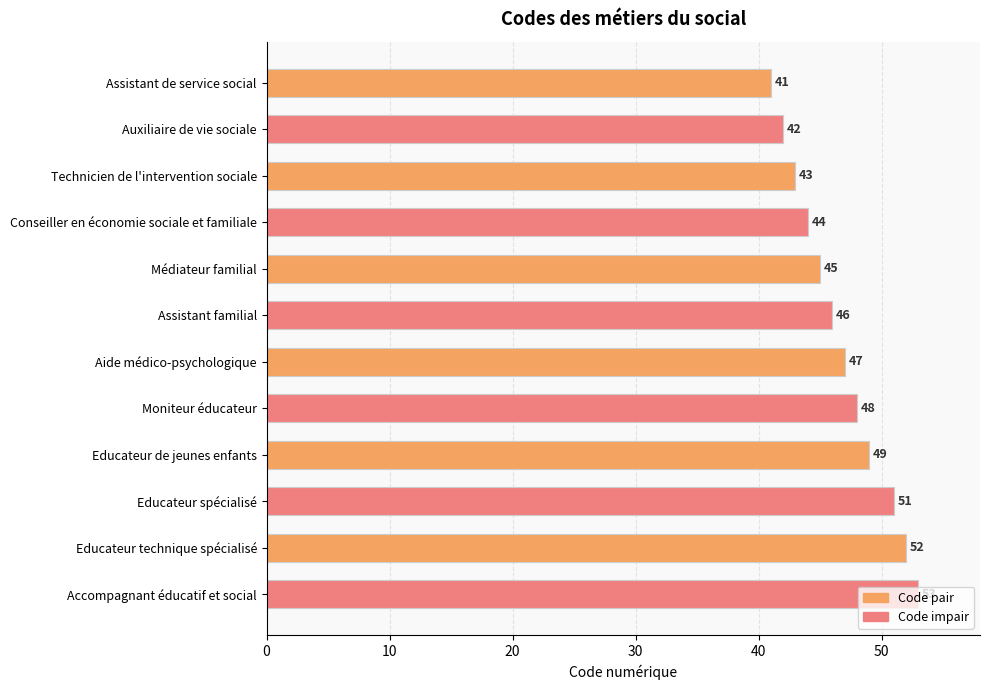

List the labels in order of value, smallest first.

Assistant de service social, Auxiliaire de vie sociale, Technicien de l'intervention sociale, Conseiller en économie sociale et familiale, Médiateur familial, Assistant familial, Aide médico-psychologique, Moniteur éducateur, Educateur de jeunes enfants, Educateur spécialisé, Educateur technique spécialisé, Accompagnant éducatif et social